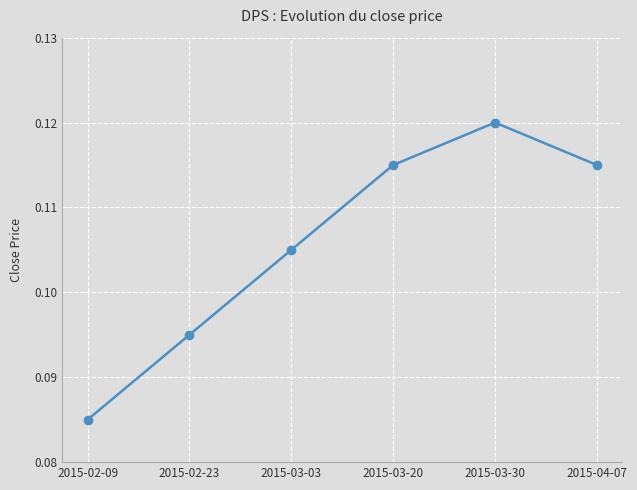

Which label corresponds to the largest value in the chart?

2015-03-30